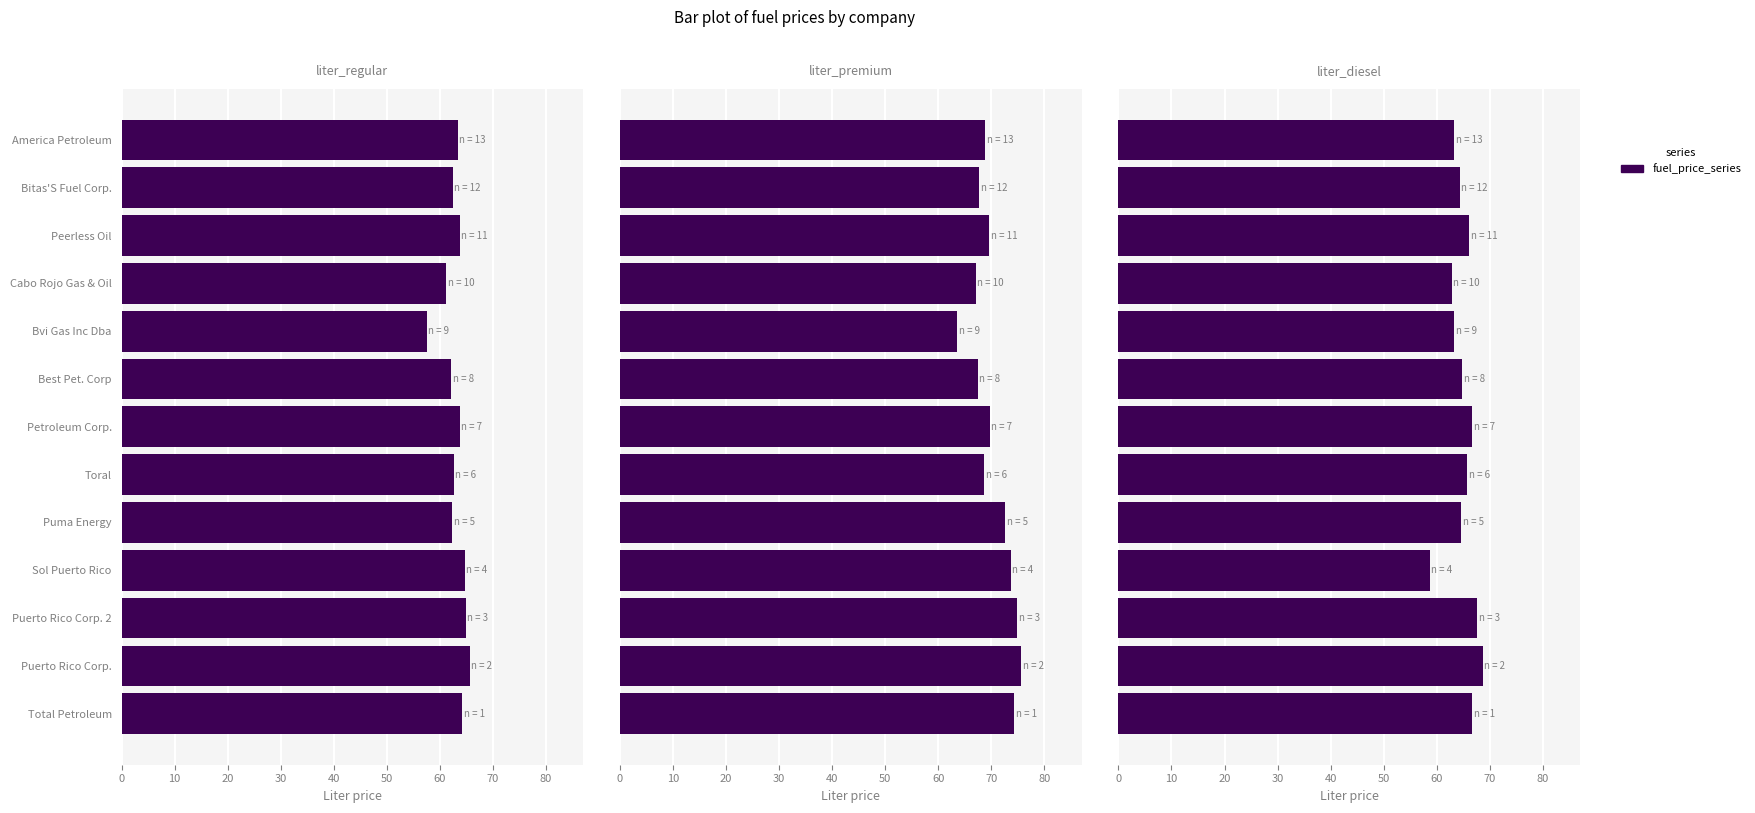

What is the sum of all liter_regular values?

819.0